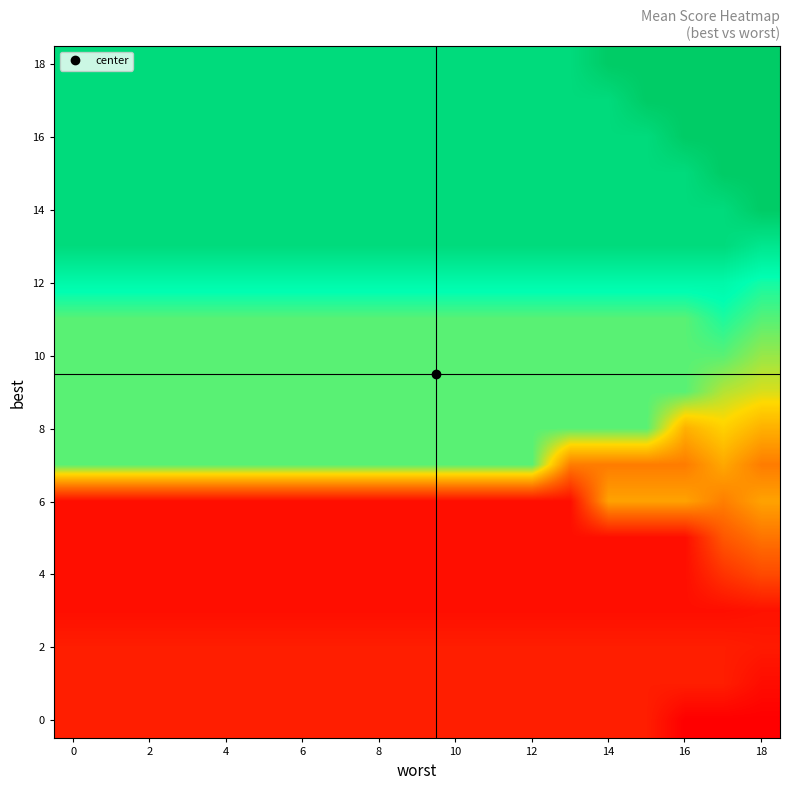

How many data points does each series have?

19